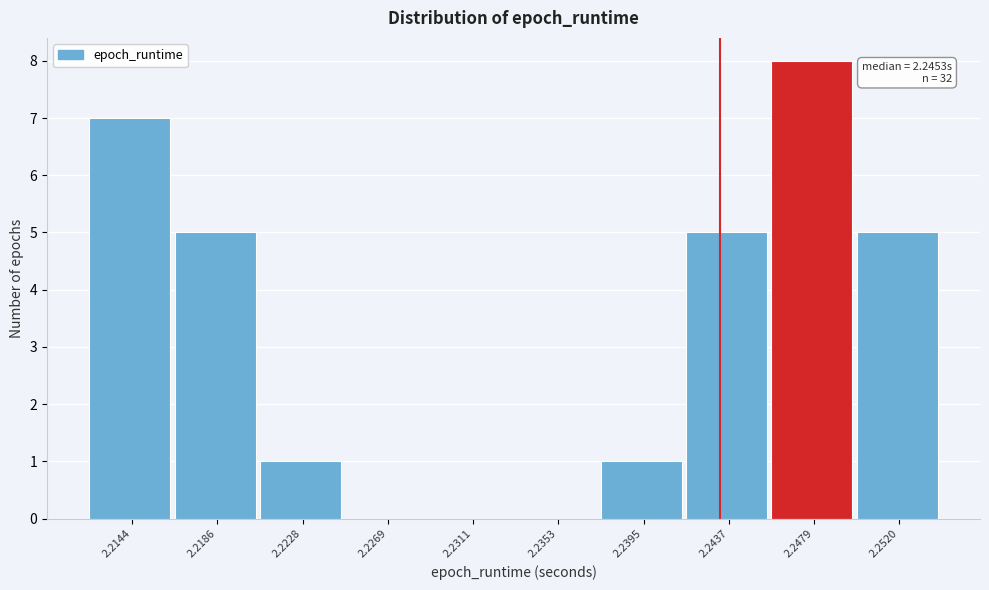

Reading left to right, transcribe all the data shown in this chart.

2.2144=7	2.2186=5	2.2228=1	2.2269=0	2.2311=0	2.2353=0	2.2395=1	2.2437=5	2.2479=8	2.2520=5